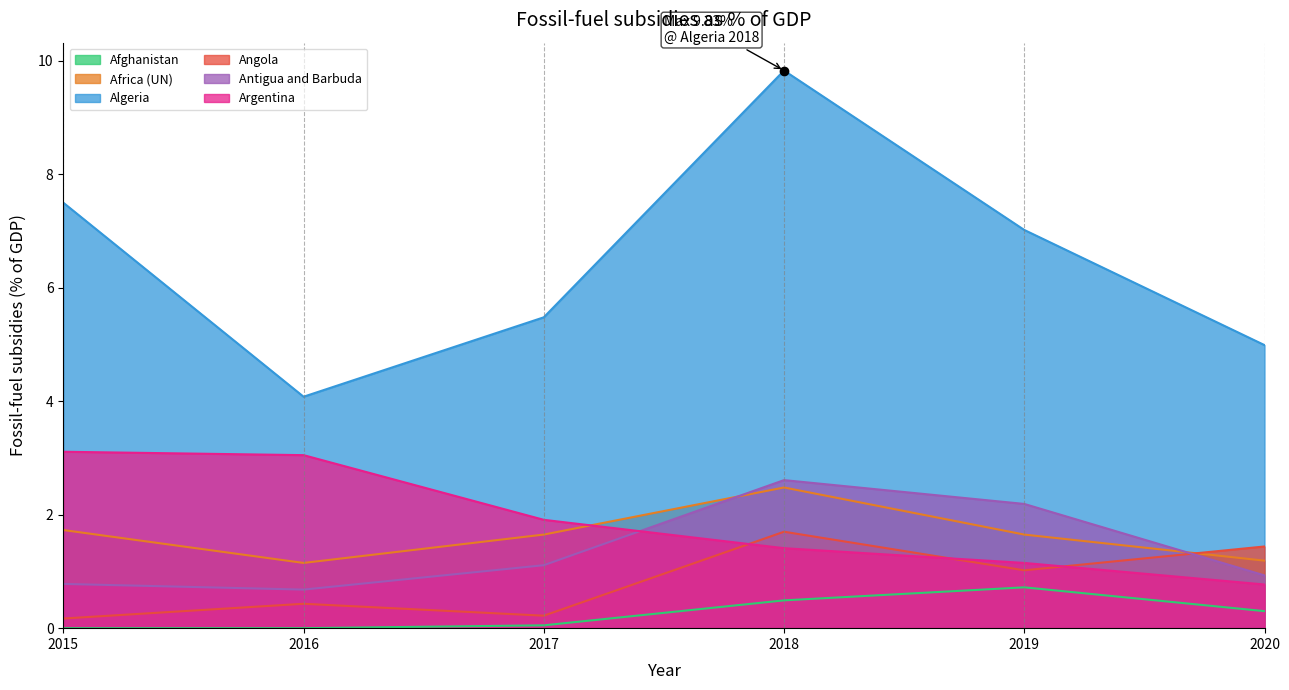

Which series has the largest total across all categories?

Algeria